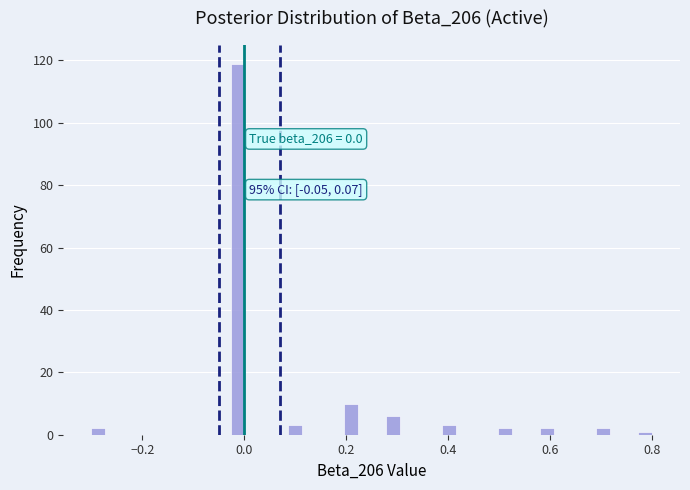

Read against the x-axis, roughly where is the centre of the tallest bar?

-0.02